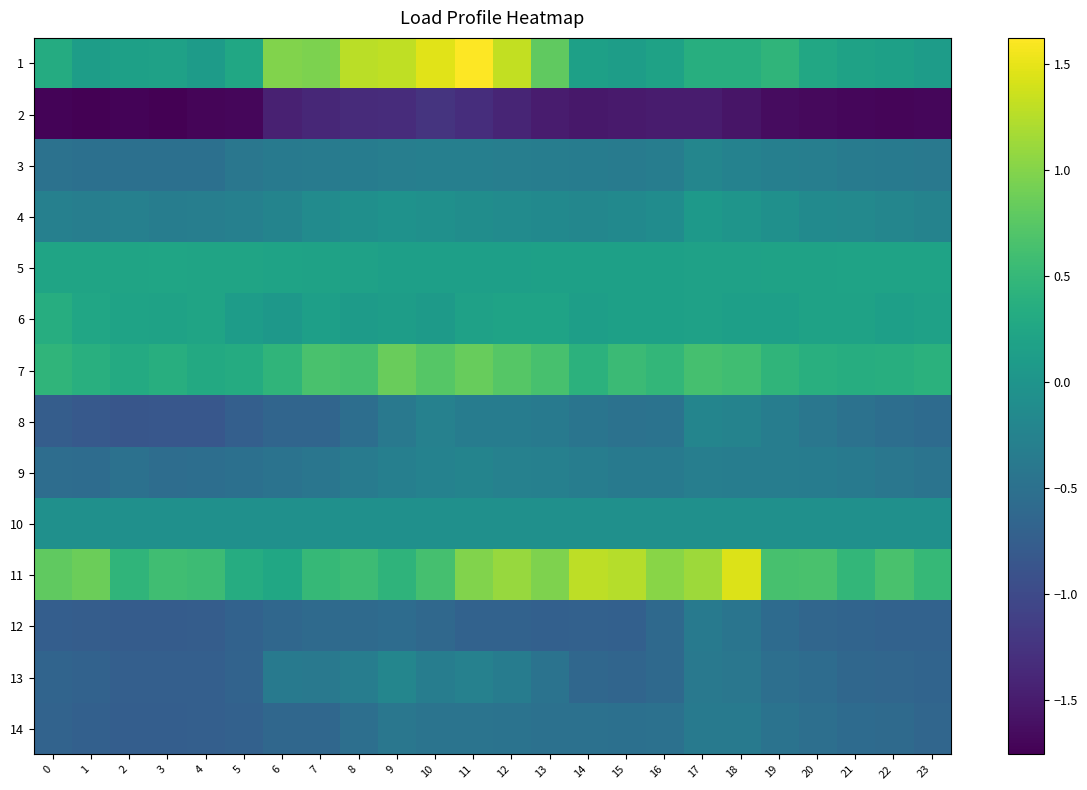

Which has a higher value, 20 or 7?

7